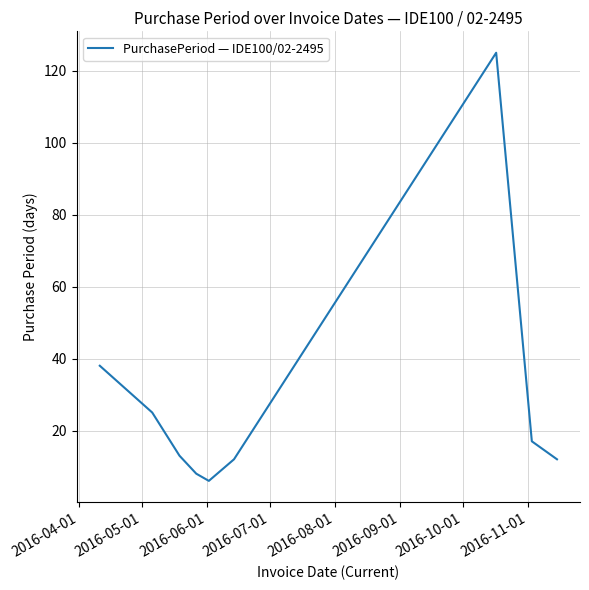

What is the maximum value shown in the chart?

125